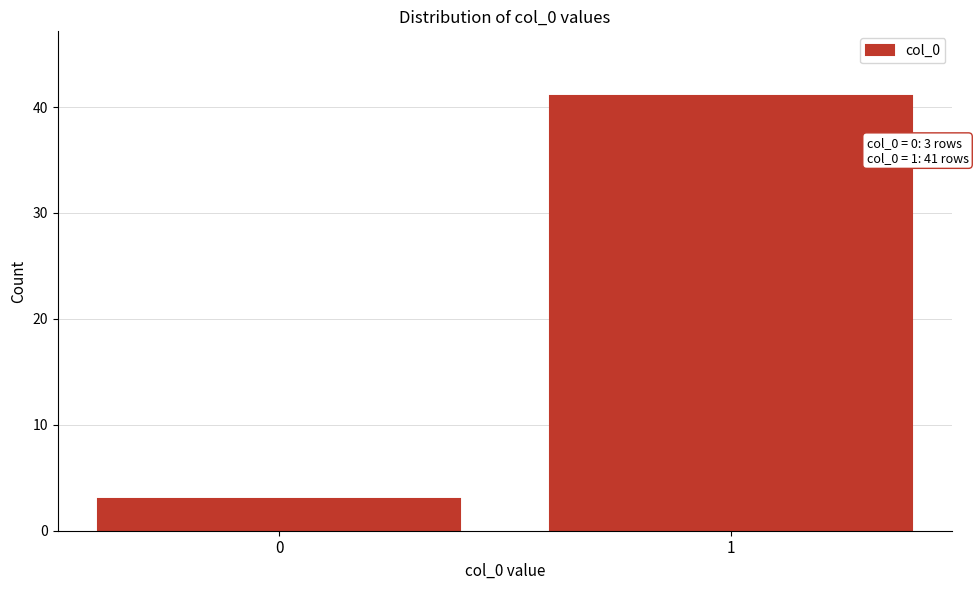

Reading left to right, extract all data points from this chart.

3	41